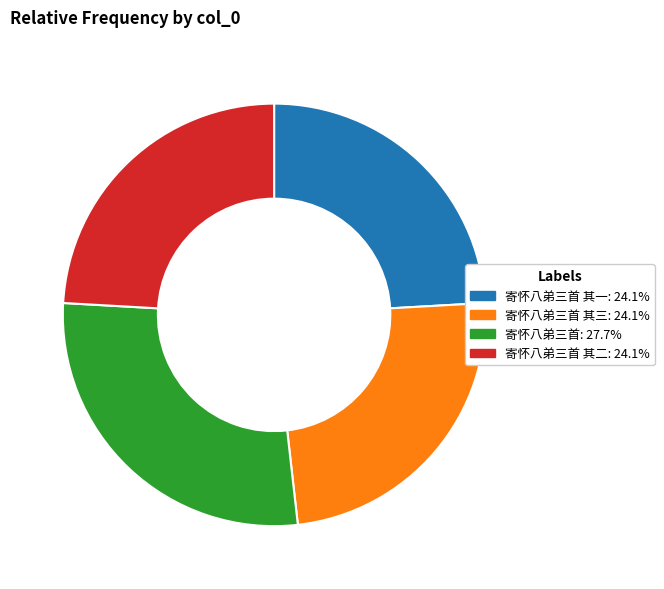

How many segments does this pie chart have?

4